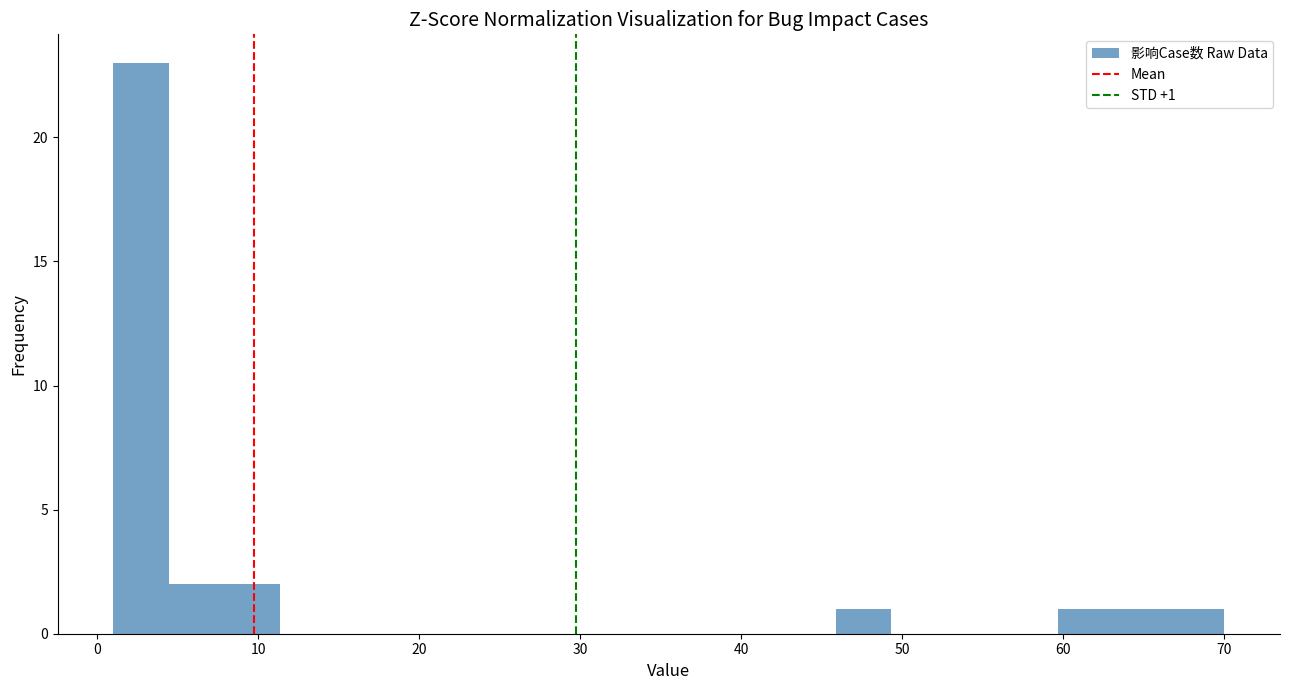

Read against the x-axis, roughly where is the centre of the tallest bar?

3